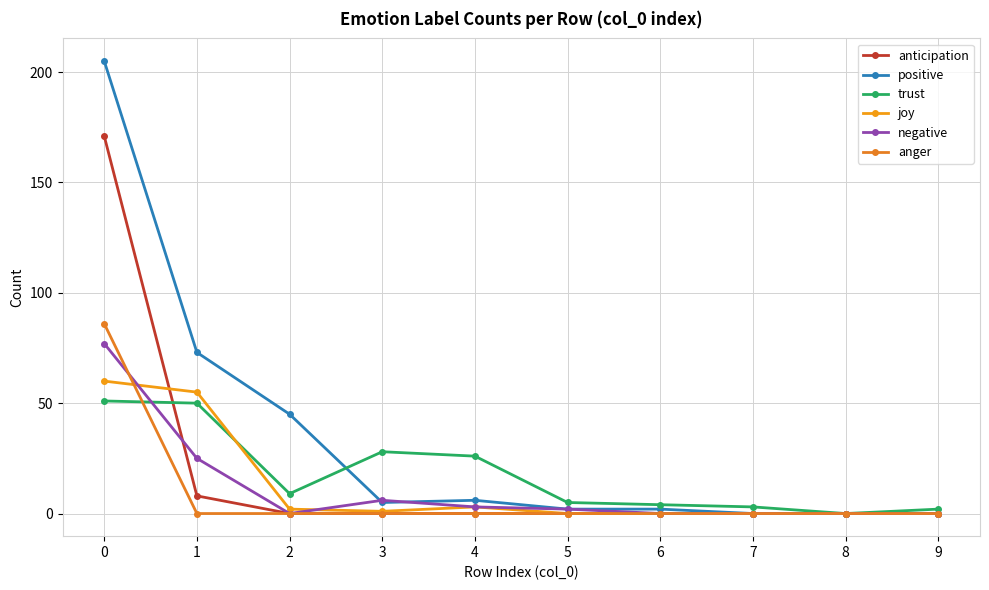

What is the sum of the trust values at 5 and 7?

8